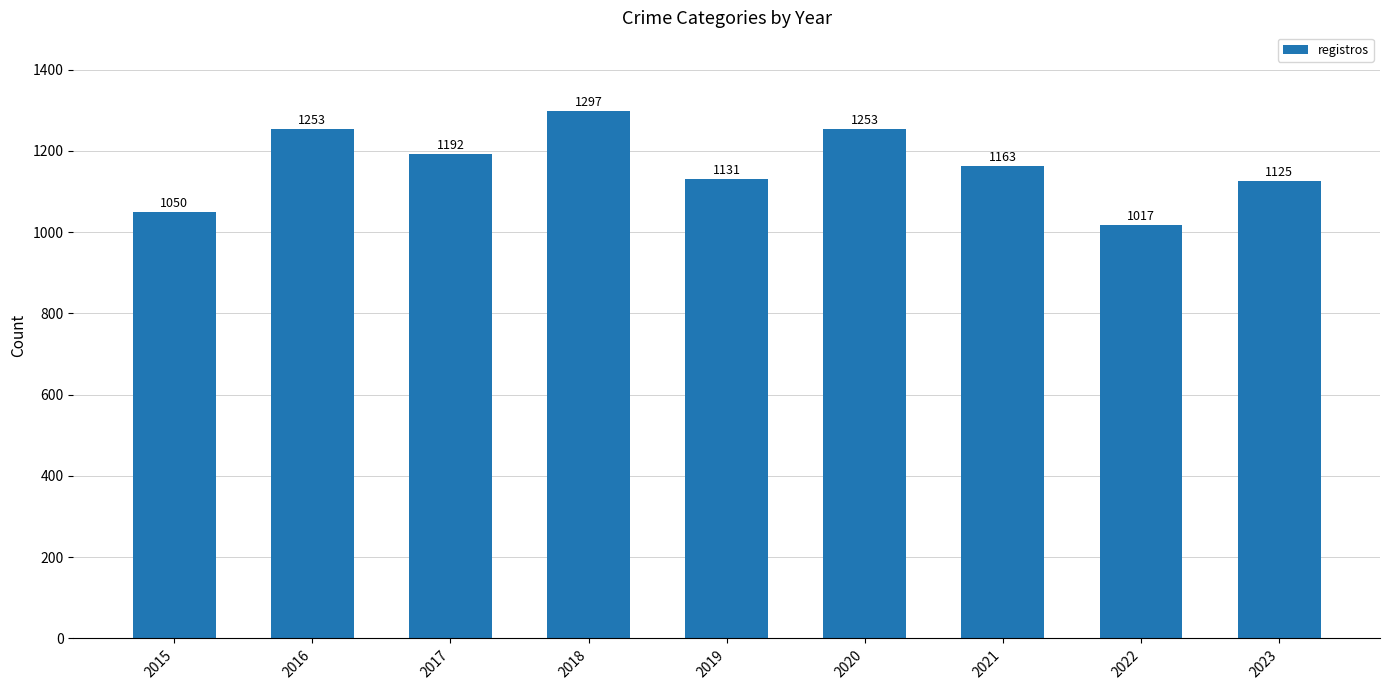

Which has a higher value, 2015 or 2018?

2018